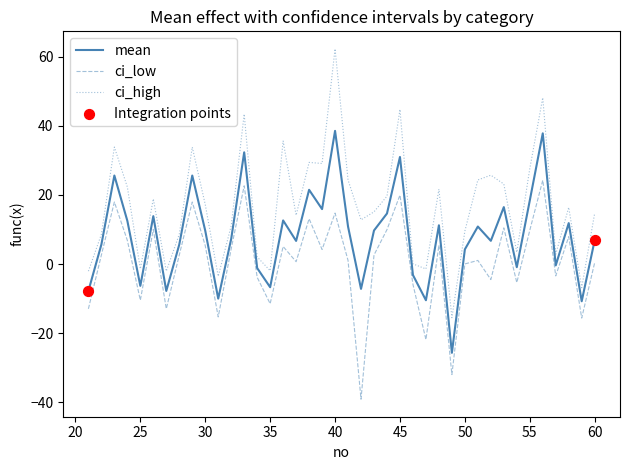

Which series has the largest total across all categories?

ci_high